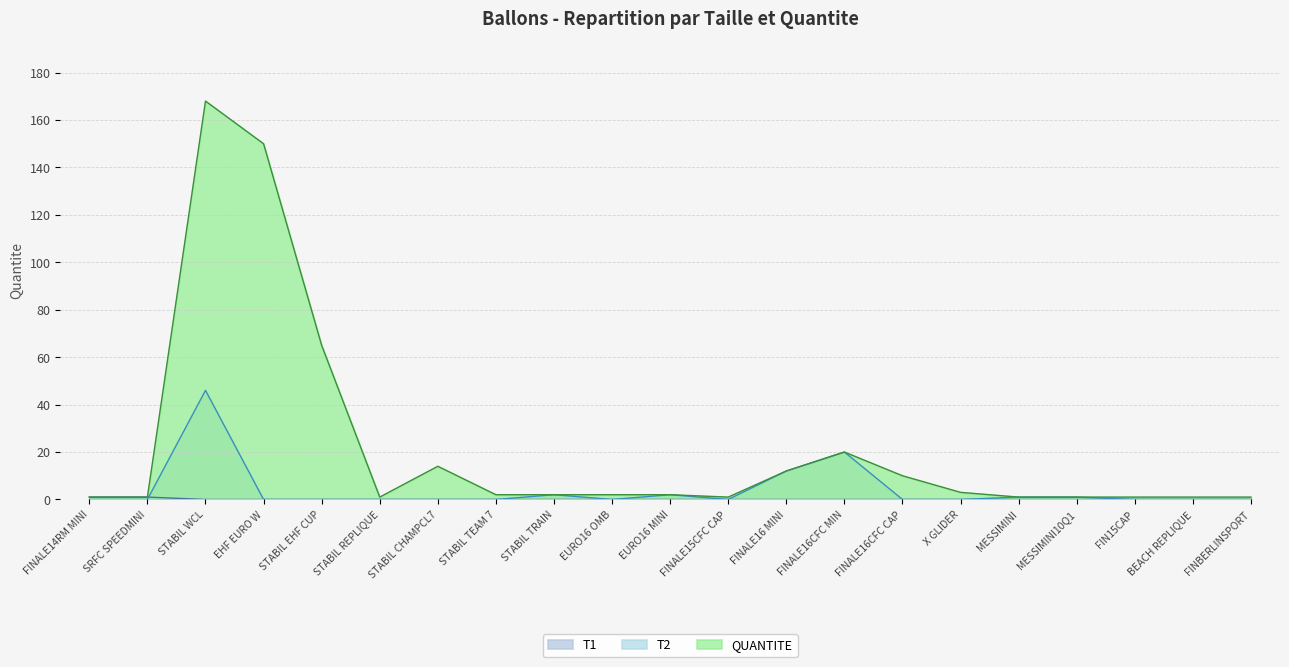

At which category does T2 reach its first local peak?

STABIL WCL